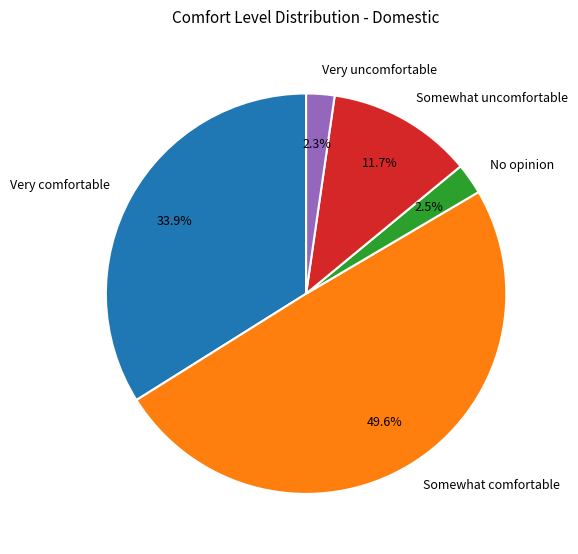

What portion of the pie excludes Very uncomfortable?

97.7%